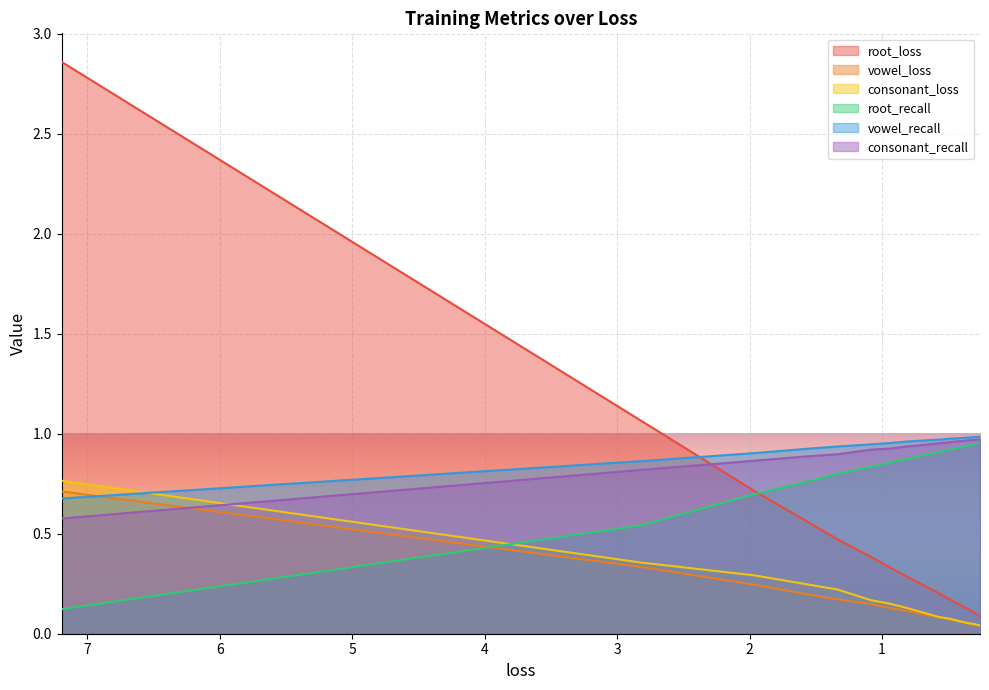

What is the greatest value displayed?

2.9